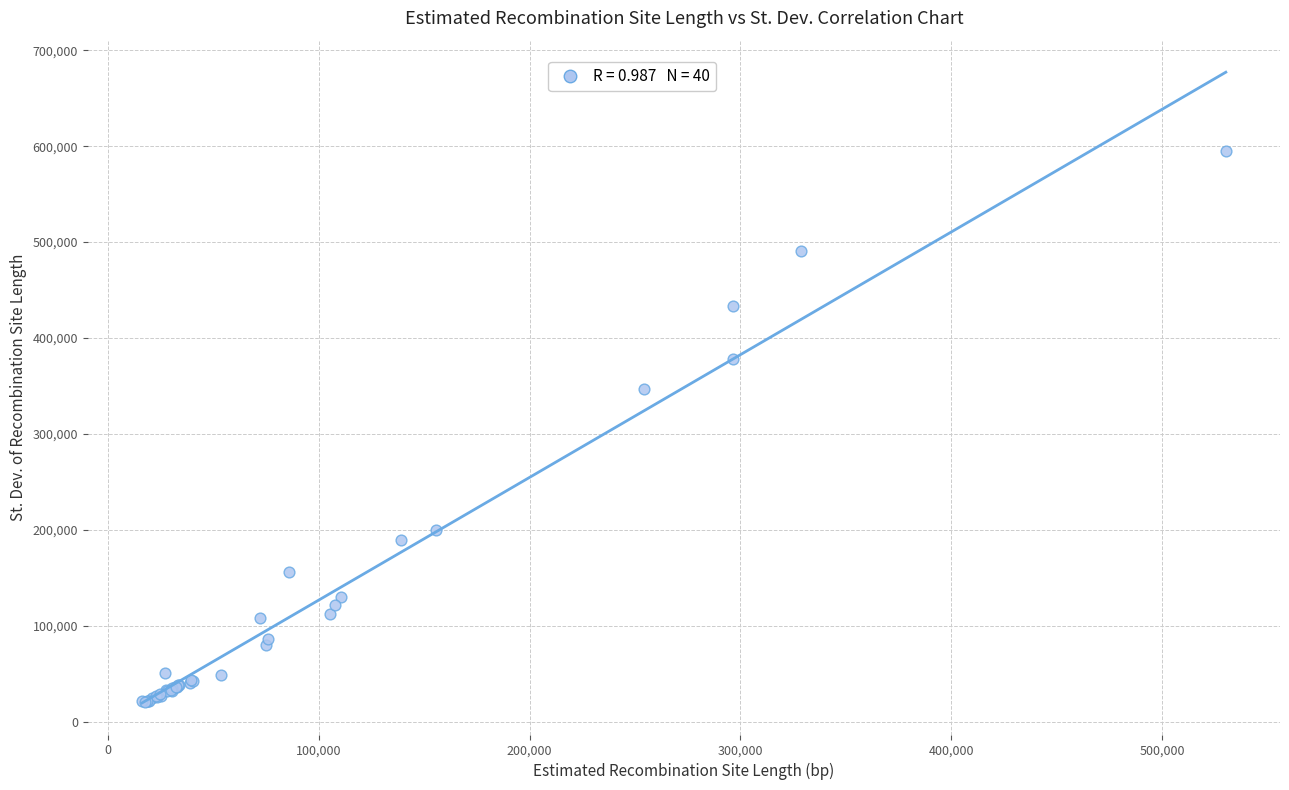

What Y value in the scatter plot is closest to 307952?

347161